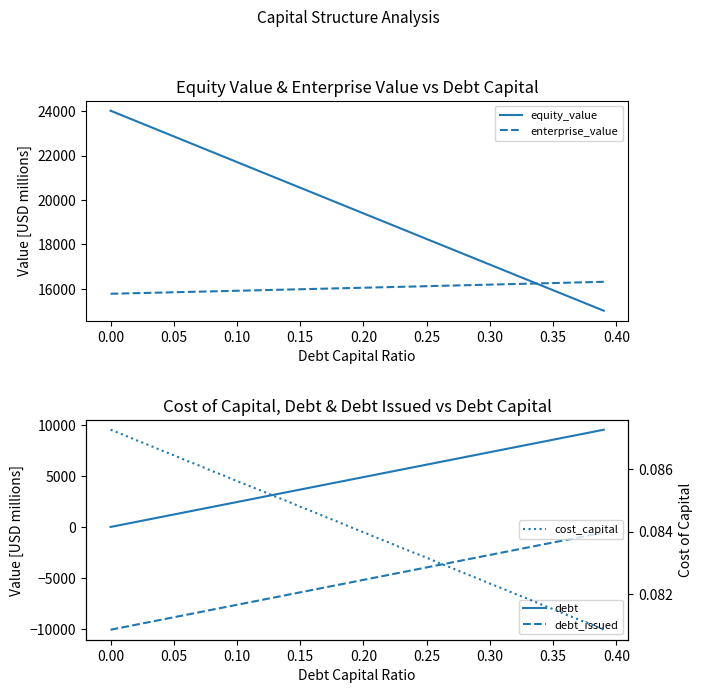

True or false: equity_value has a value of 37469.9 at 0.00.

False